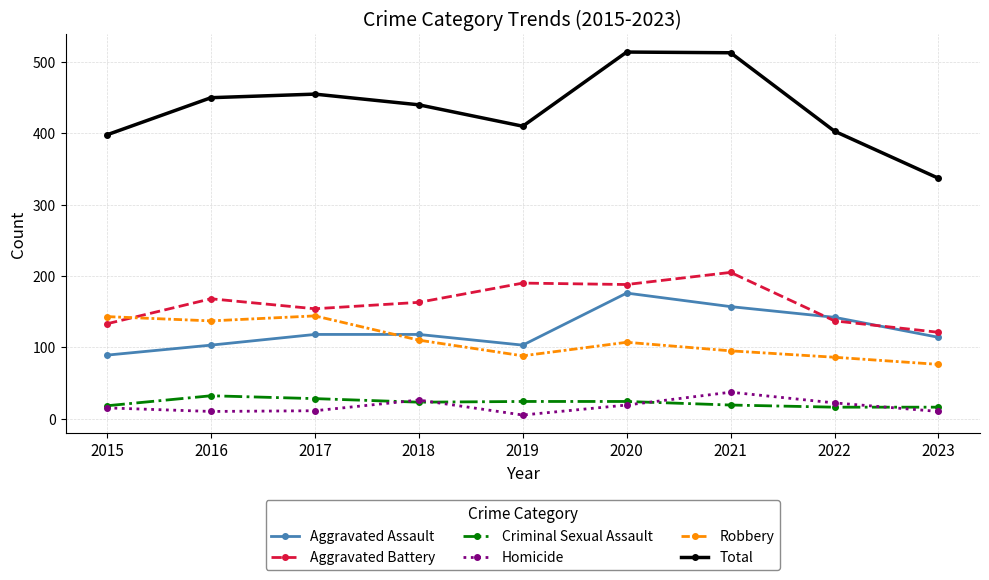

Is the value of Criminal Sexual Assault at 2023 greater than the value of Robbery at 2015?

No